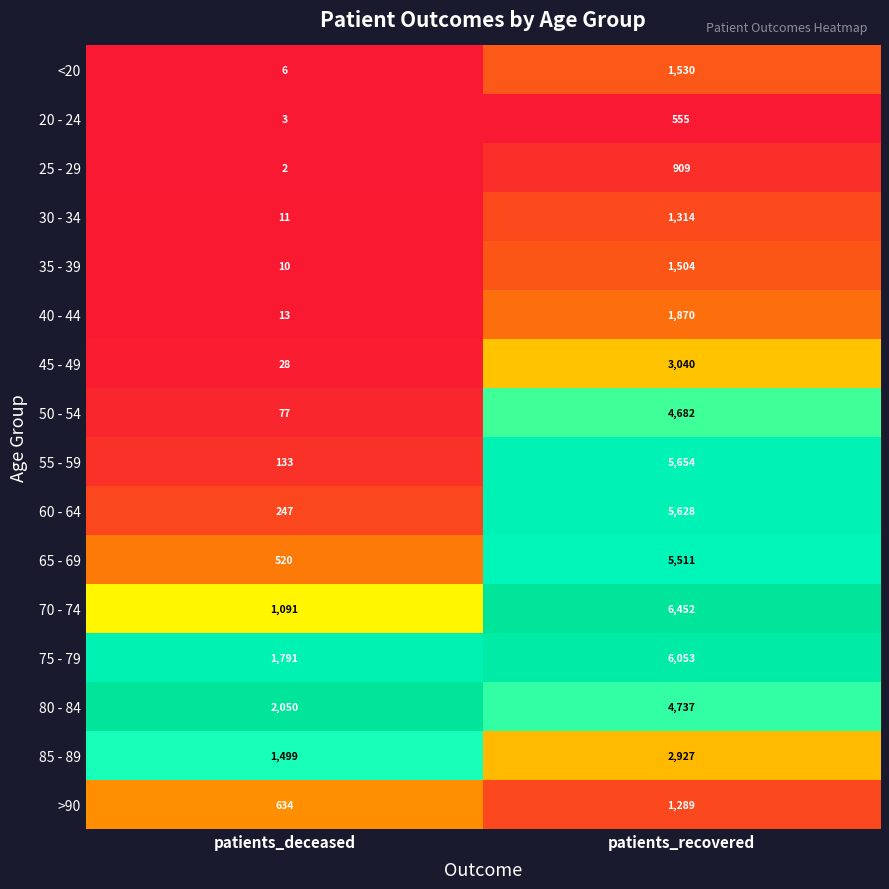

At which category is the sum across all series the highest?

patients_recovered